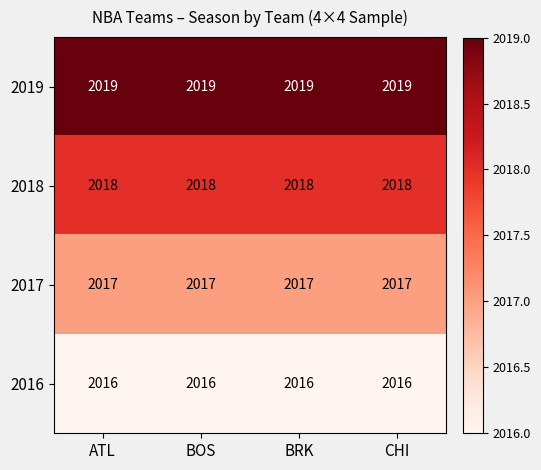

Which series has the largest total across all categories?

2019